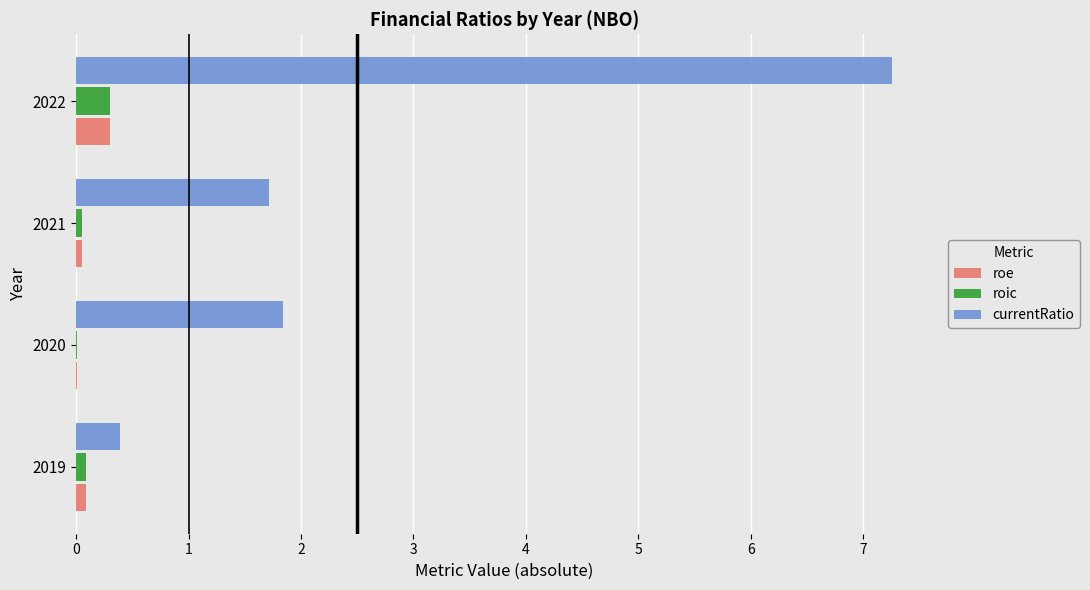

Between 2020 and 2022, which series saw the biggest shift?

currentRatio